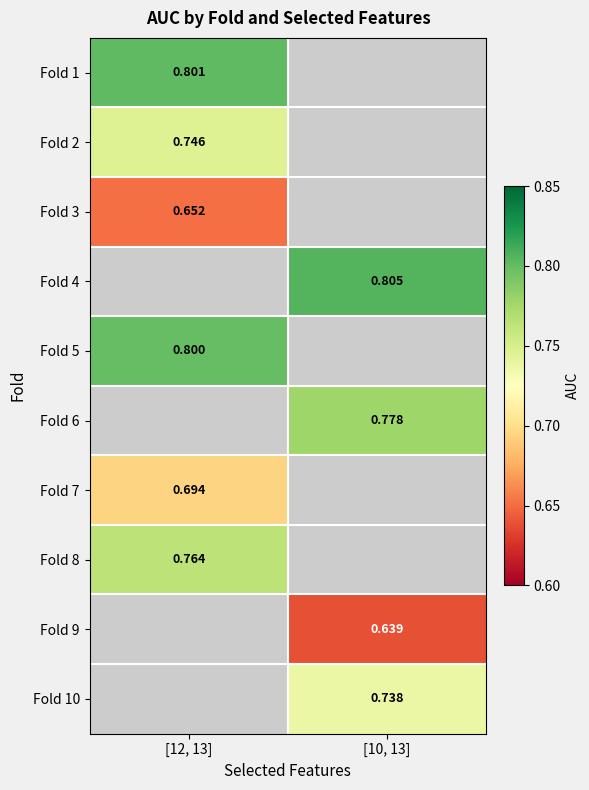

What value does the Fold 2 series have at [12, 13]?

0.7